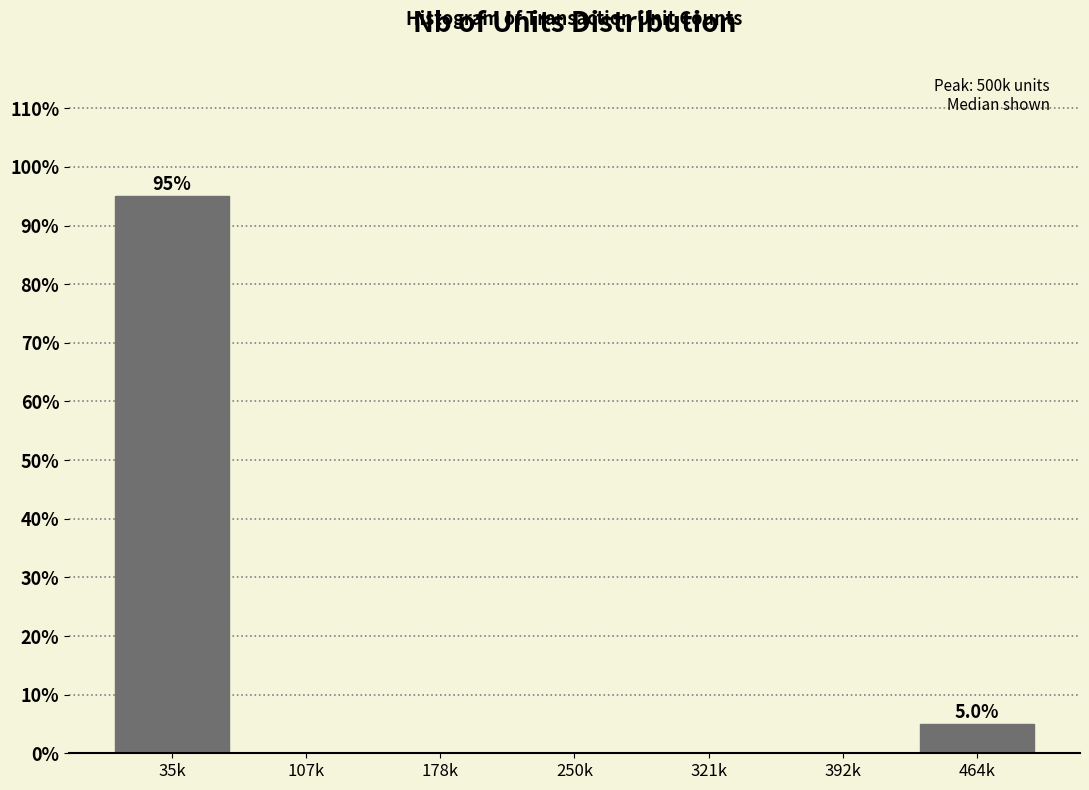

Reading right to left, extract all data points from this chart.

464k=5	392k=0	321k=0	250k=0	178k=0	107k=0	35k=95